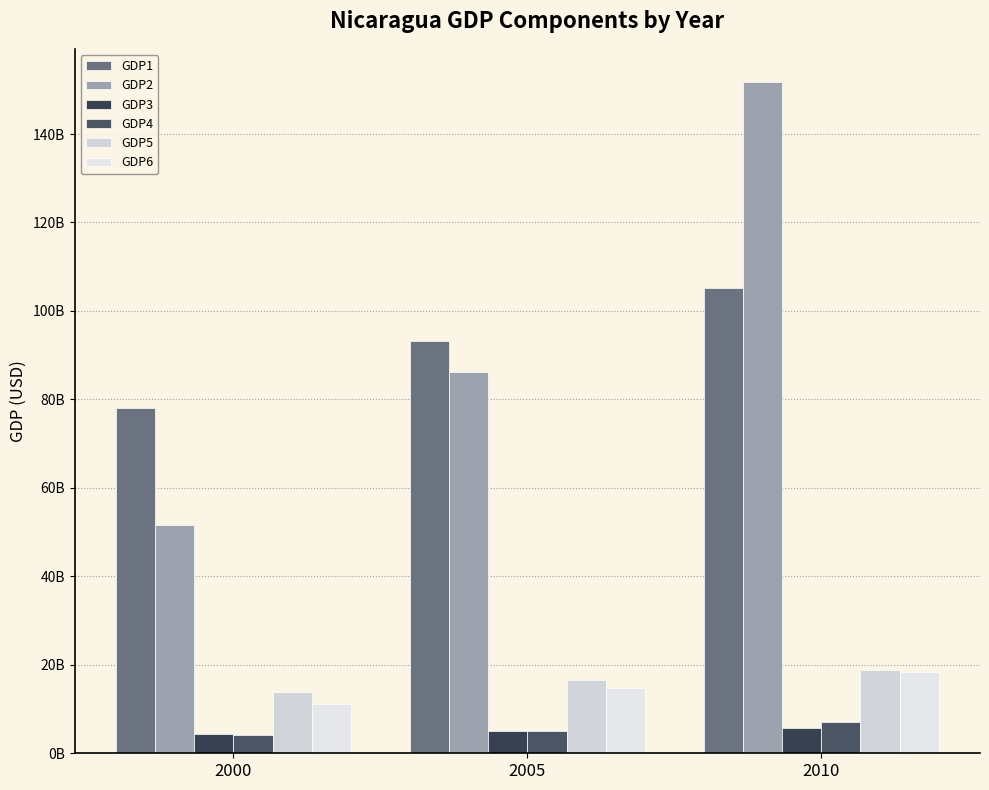

Which series has the largest range (max minus min)?

GDP2